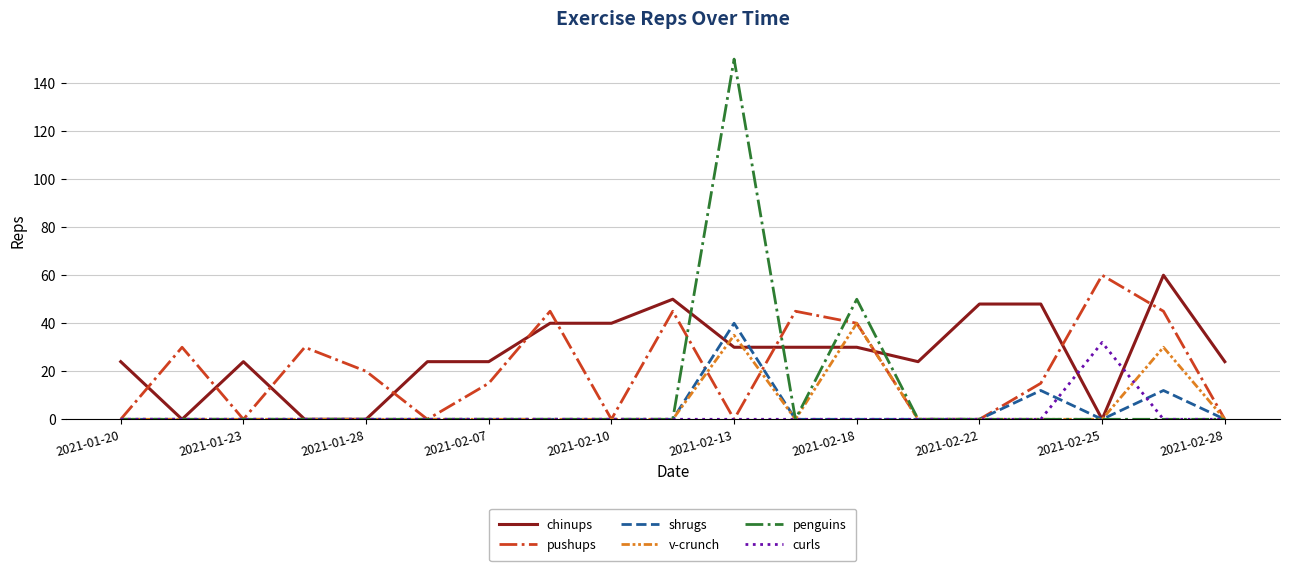

Which series has the largest total across all categories?

chinups